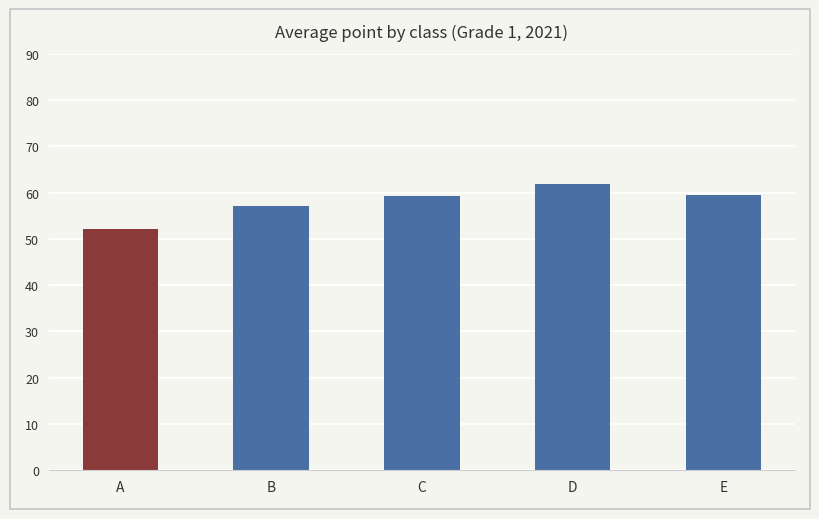

What is the maximum value shown in the chart?

61.9